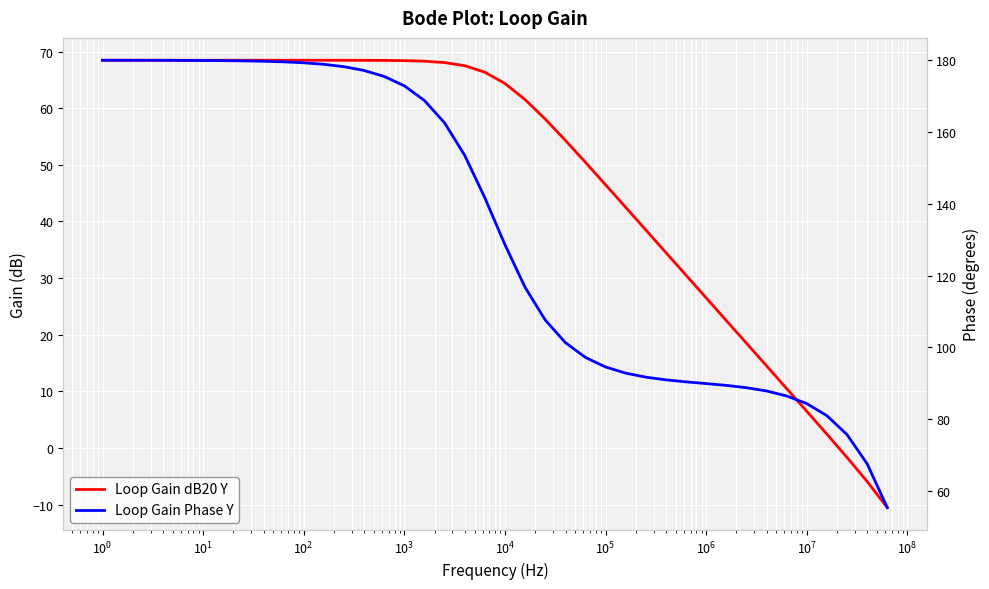

Reading left to right, extract all data points from this chart.

Loop Gain dB20 Y: 68.5	68.5	68.5	68.5	68.5	68.5	68.5	68.5	68.5	68.5	68.5	68.5	68.5	68.5	68.4	68.4	68.3	68.1	67.5	66.4	64.4	61.5	58.1	54.3	50.4	46.5	42.5	38.5	34.5	30.5	26.5	22.5	18.5	14.5	10.5	6.5	2.4	-1.7	-5.9	-10.5
Loop Gain Phase Y: 180.0	180.0	180.0	180.0	180.0	179.9	179.9	179.8	179.7	179.5	179.3	178.9	178.2	177.1	175.5	172.9	168.8	162.5	153.5	141.7	128.6	116.7	107.6	101.3	97.2	94.5	92.8	91.7	90.9	90.4	89.9	89.4	88.7	87.8	86.4	84.3	80.9	75.7	67.5	55.3